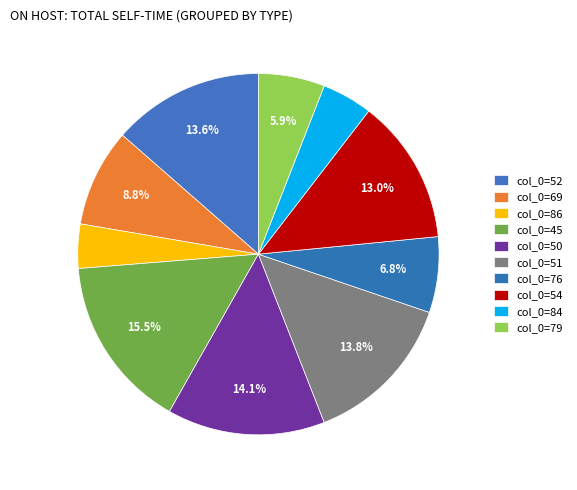

How many segments does this pie chart have?

10